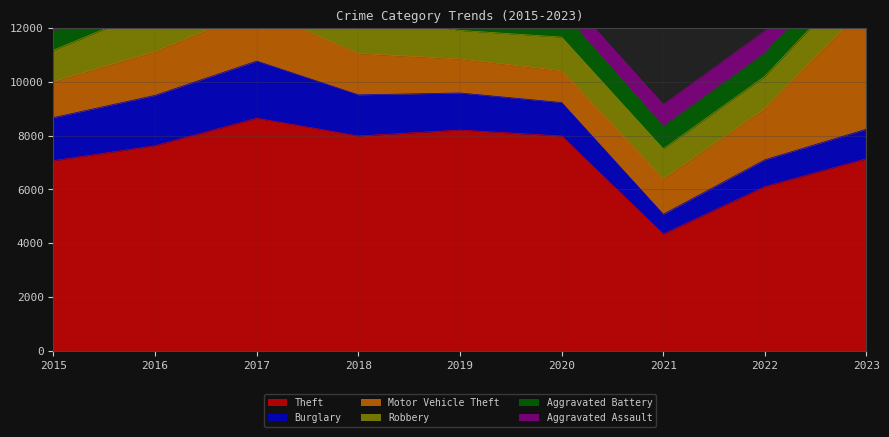

True or false: Aggravated Battery has more than 1 points higher than both neighbors.

True